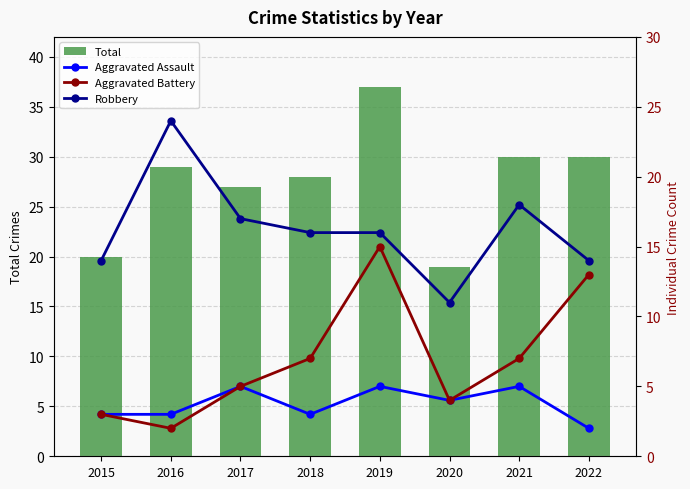

How many distinct data groups are displayed?

4